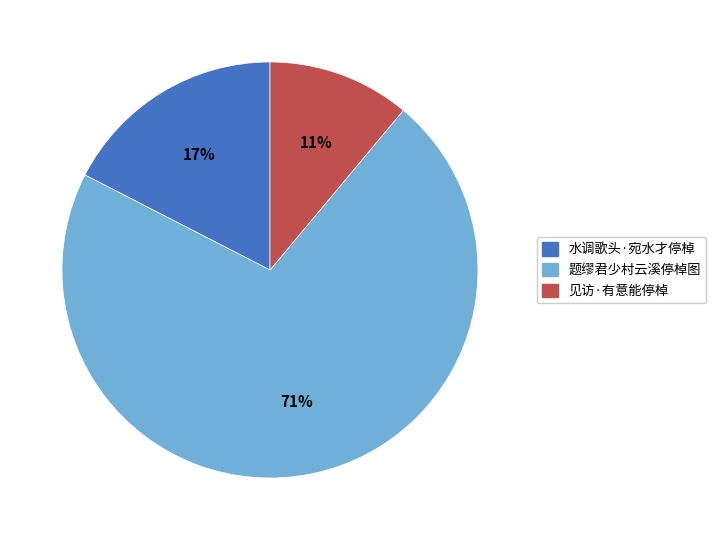

Which category accounts for the majority?

题缪君少村云溪停棹图